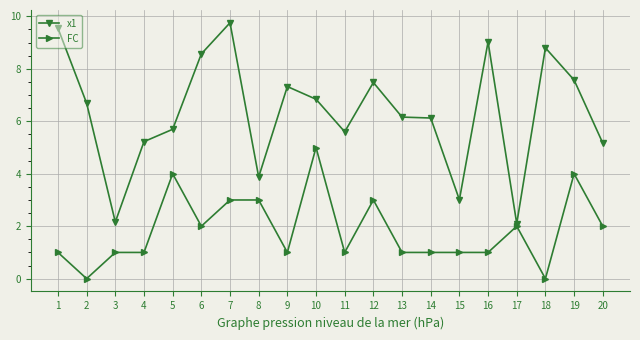

What is the highest value of the FC series?

5.0